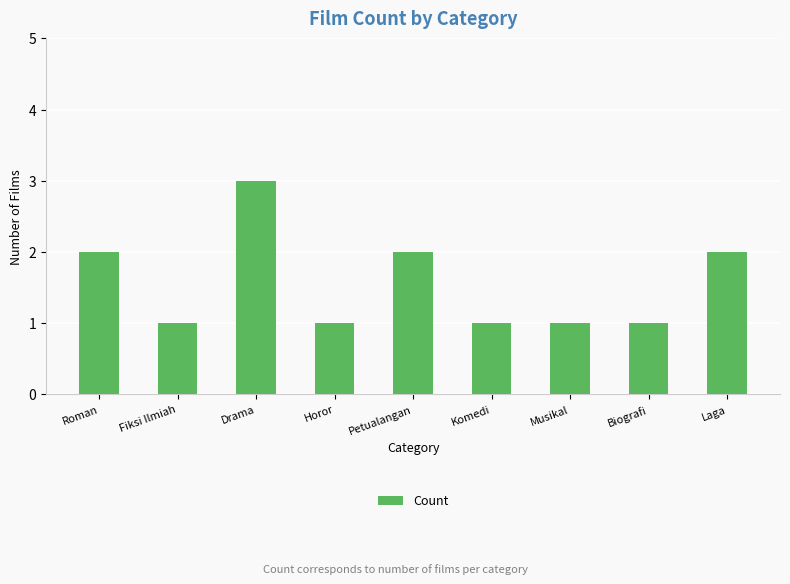

How many series are shown in this chart?

1